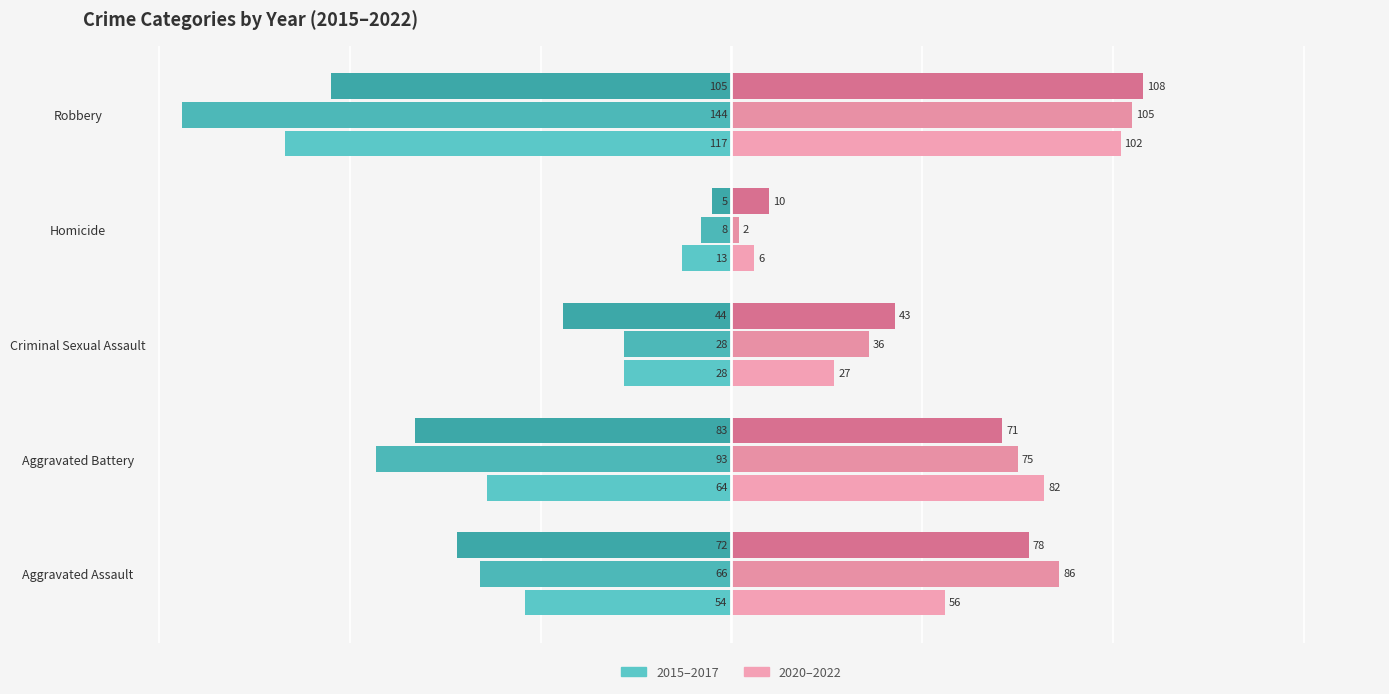

How many distinct data groups are displayed?

6